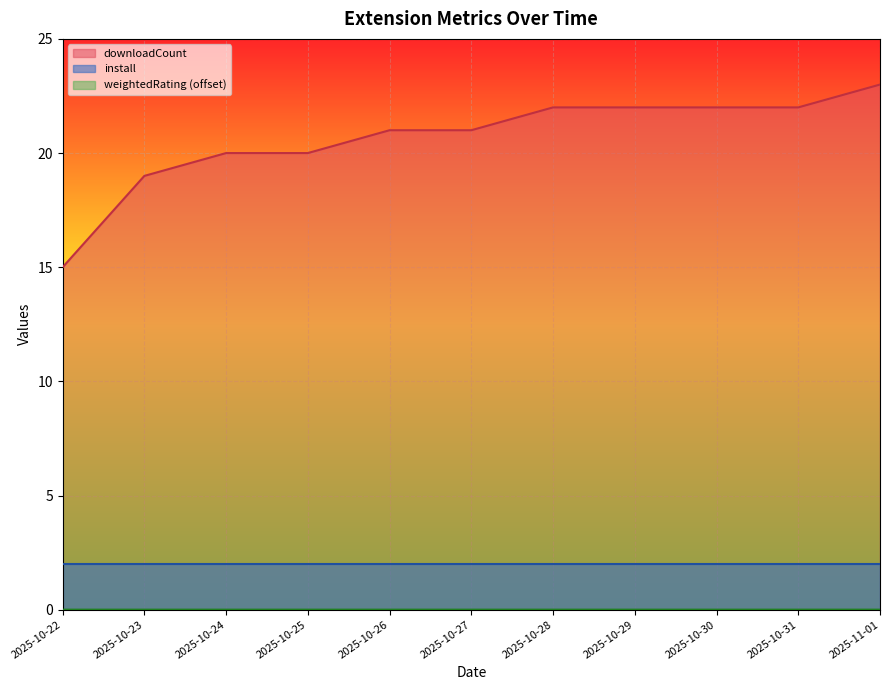

Count the number of data series in this chart.

3